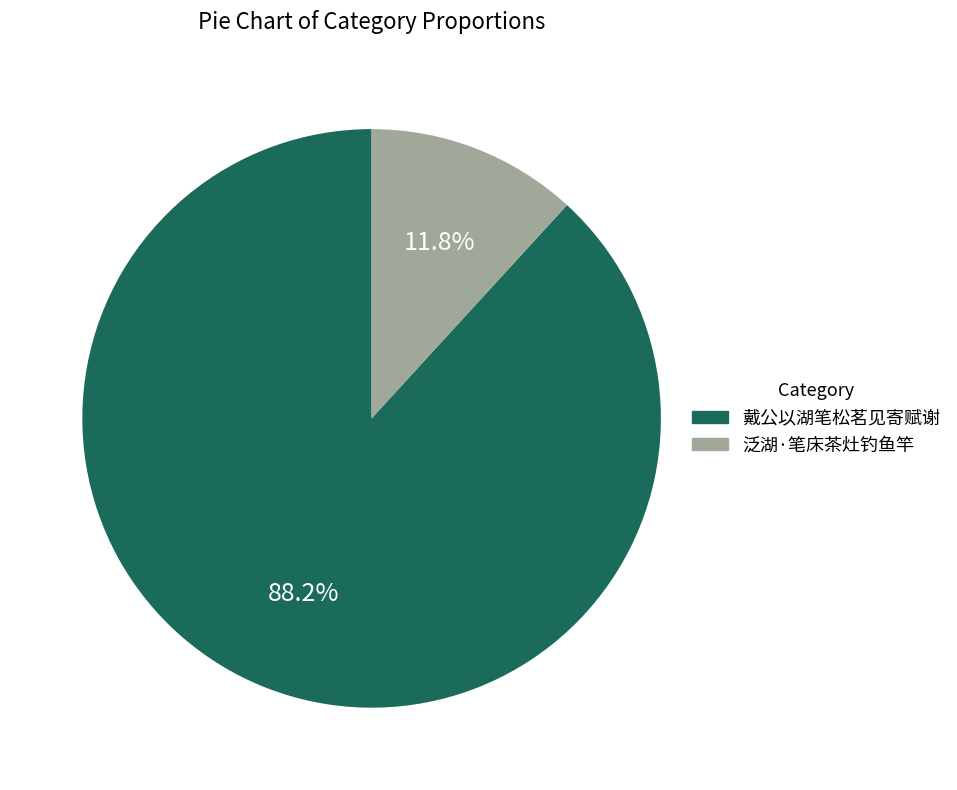

Is it true that 戴公以湖笔松茗见寄赋谢 is 88% of the pie?

True